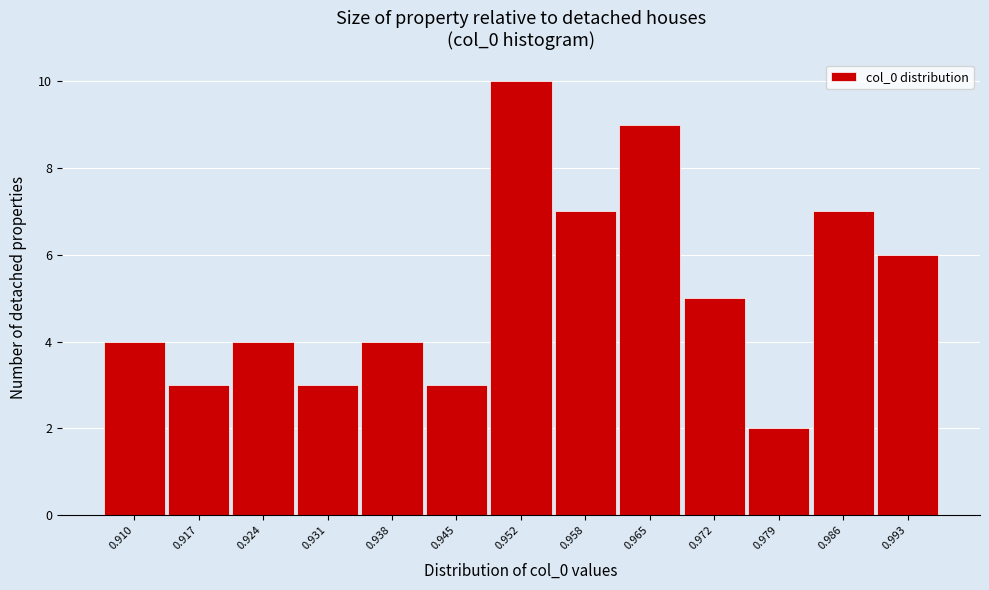

Reading right to left, transcribe all the data shown in this chart.

6	7	2	5	9	7	10	3	4	3	4	3	4